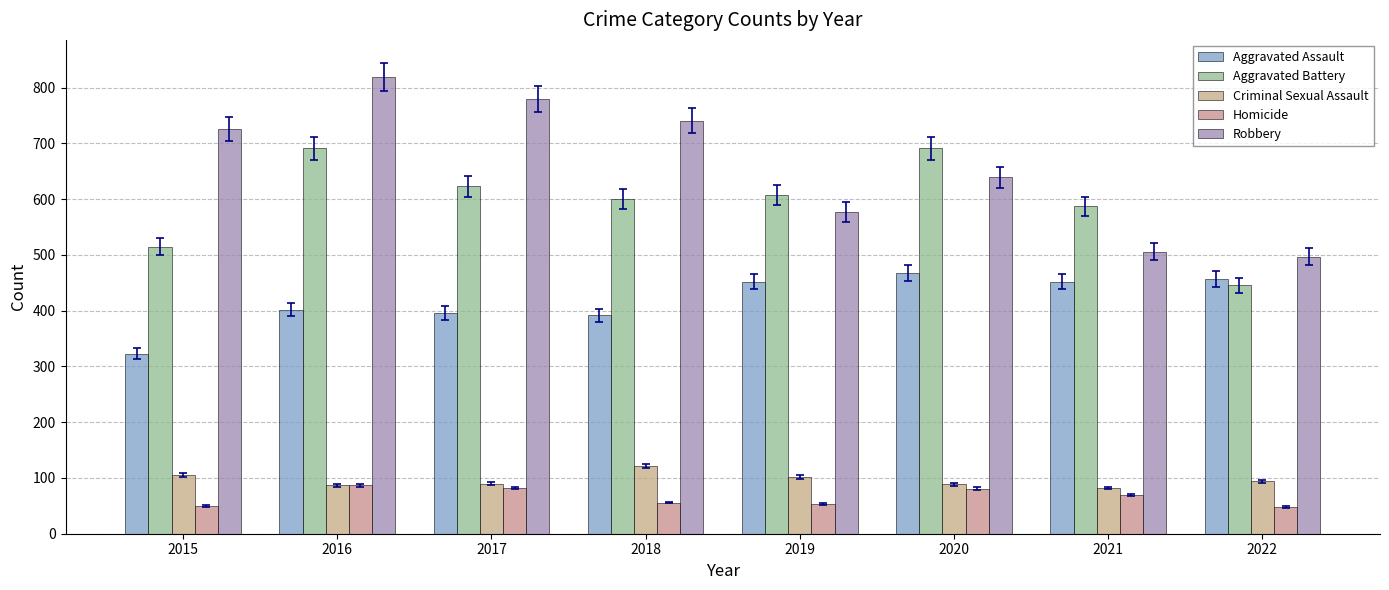

Which series has the largest range (max minus min)?

Robbery